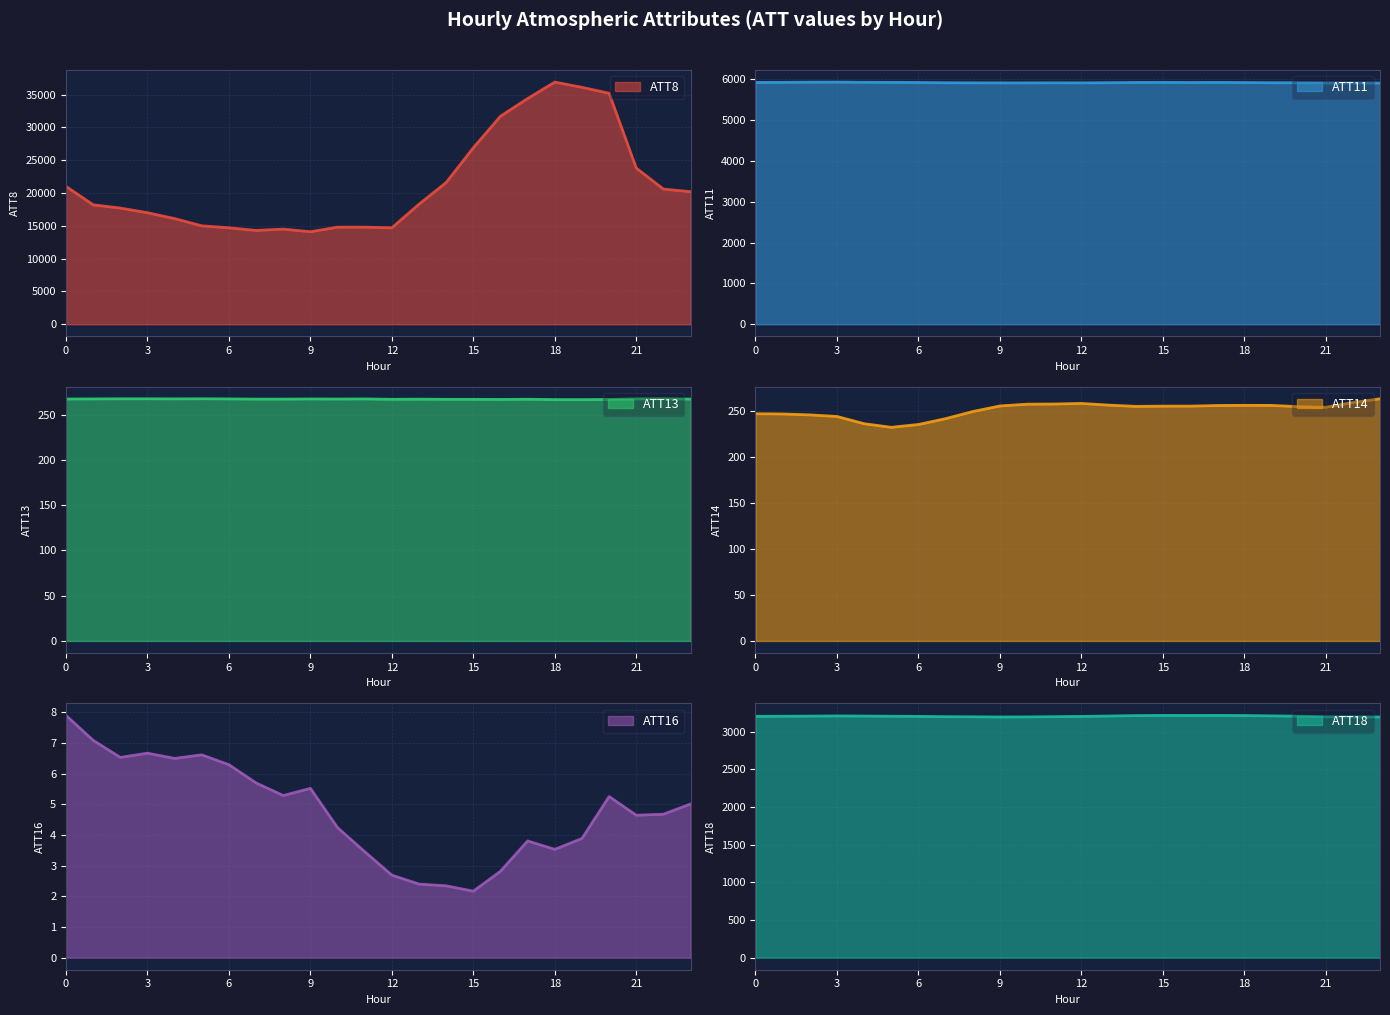

True or false: ATT11 and ATT14 cross at least once.

False